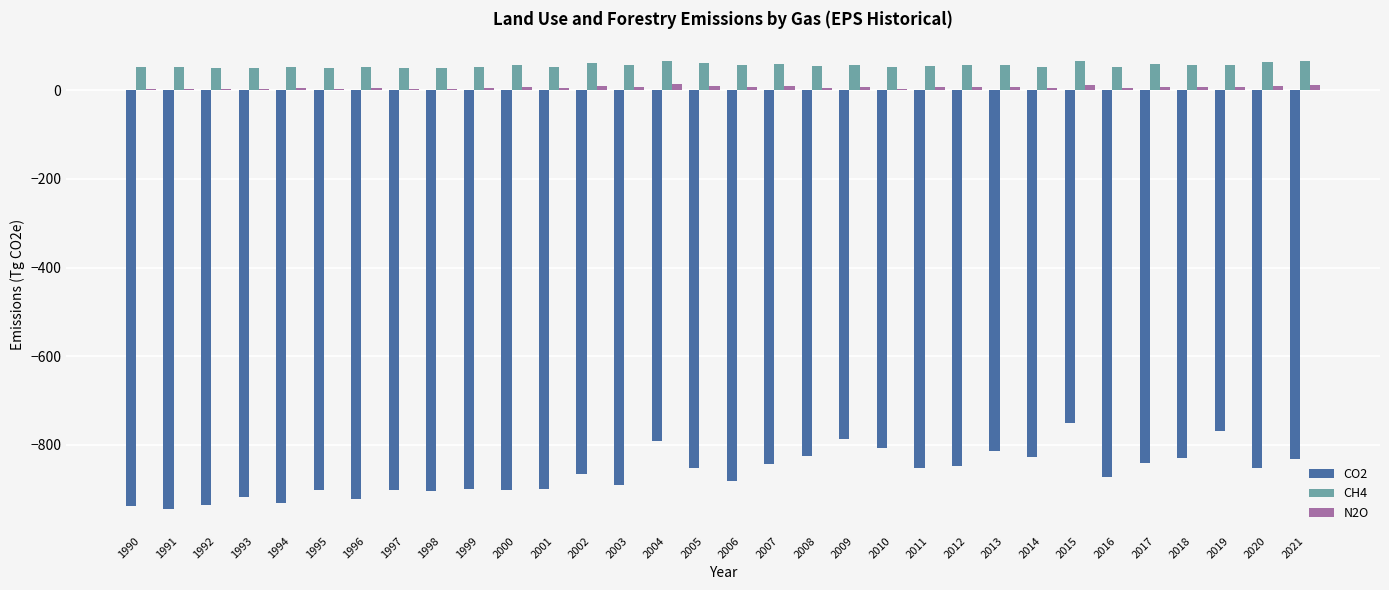

At which label does CO2 reach its peak?

2015